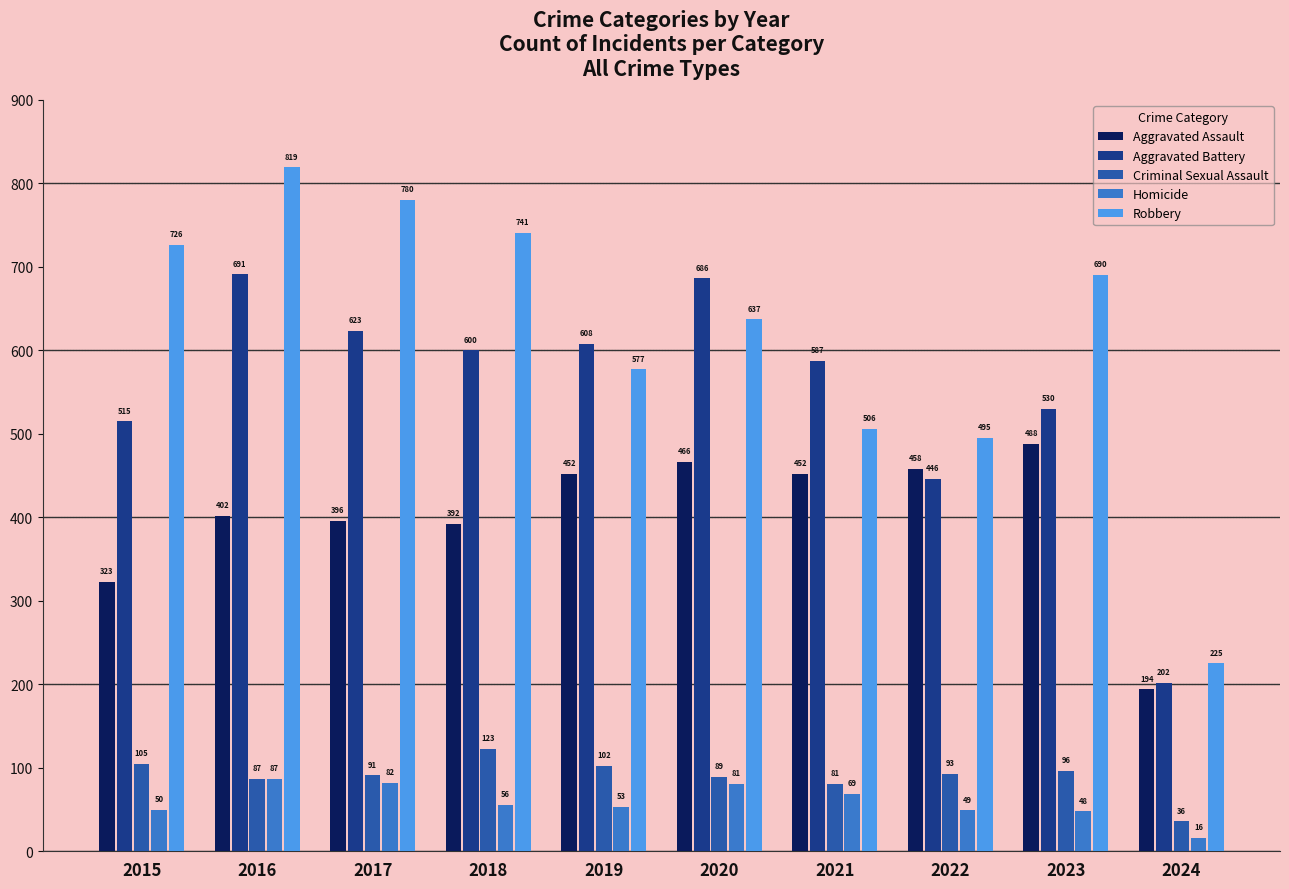

At which category does the chart reach its minimum across all series?

2024